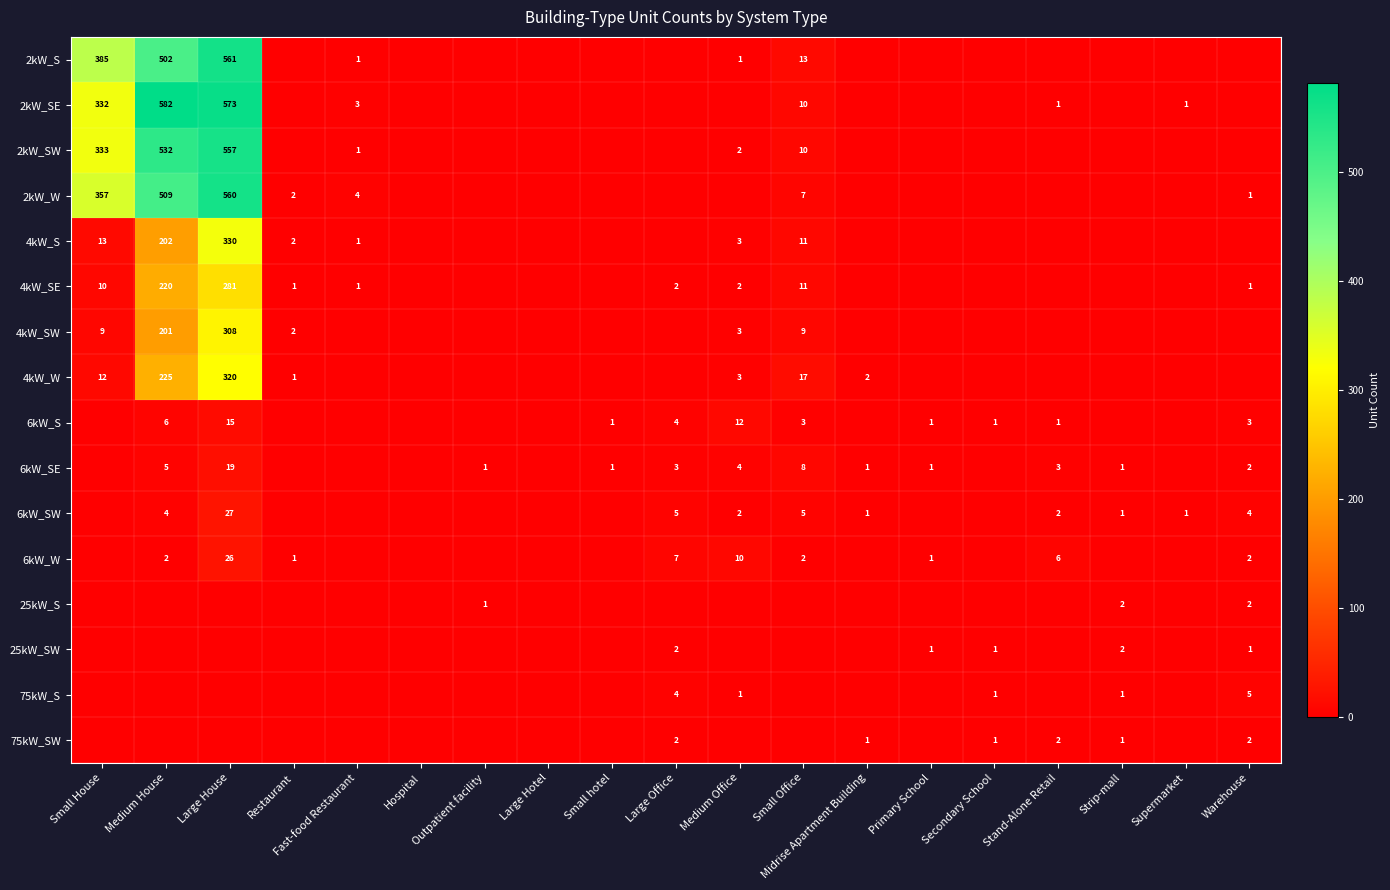

True or false: 4kW_S has a value of 330 at Large House.

True